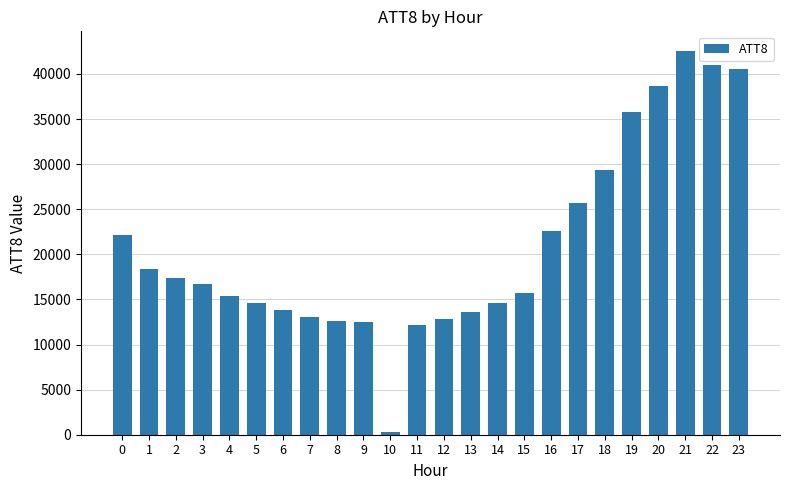

True or false: the data shows 29629 at 0.

False